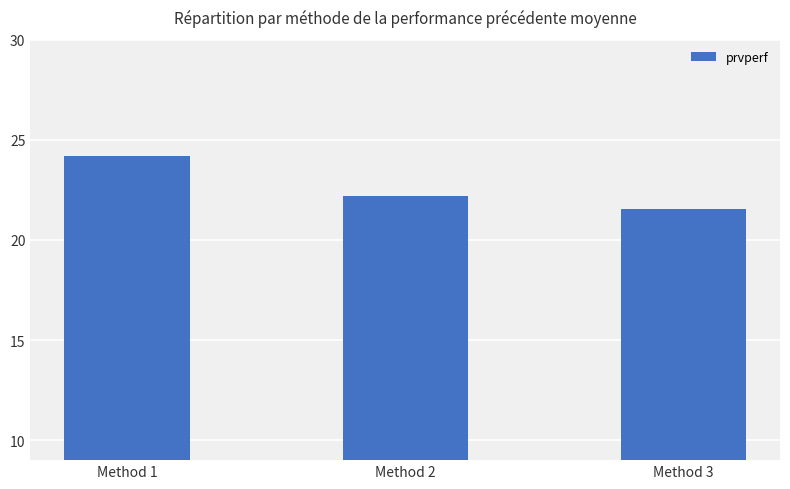

Approximately how many times larger is the value at Method 1 compared to Method 3?

1.1